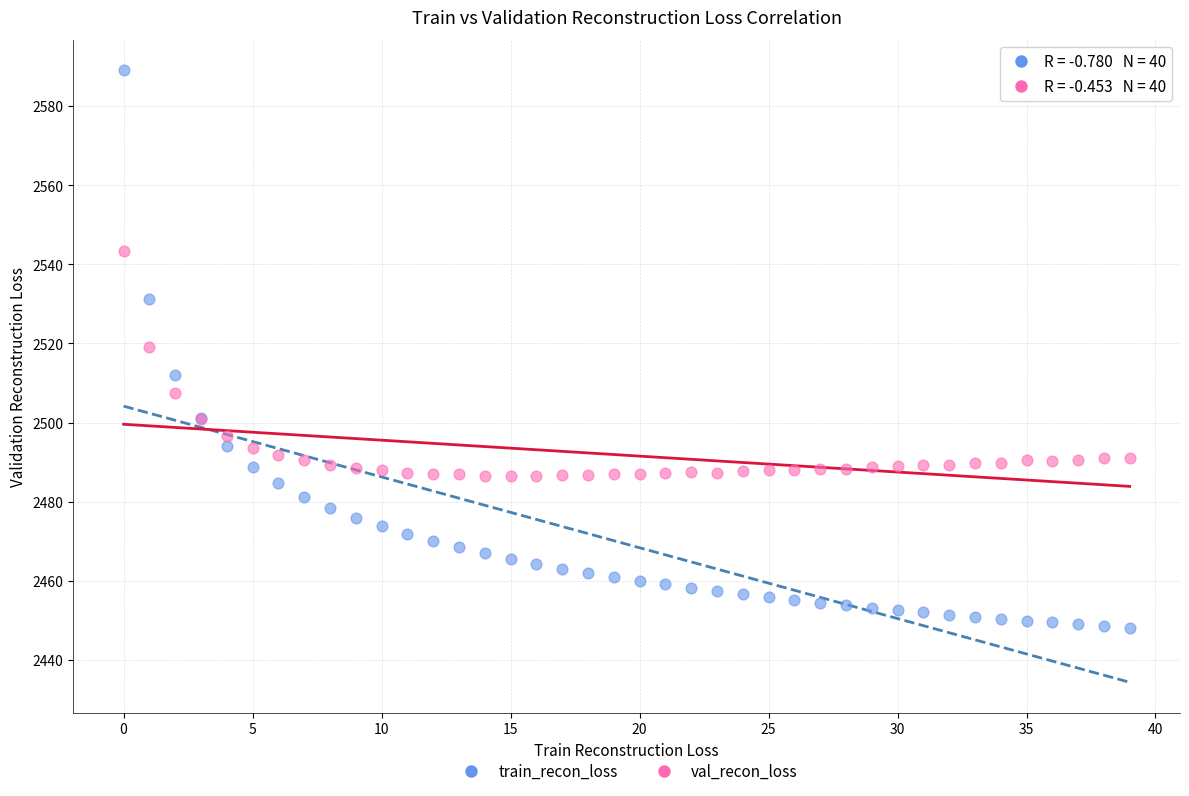

In the val_recon_loss series, what Y value is closest to 2514?

2519.0